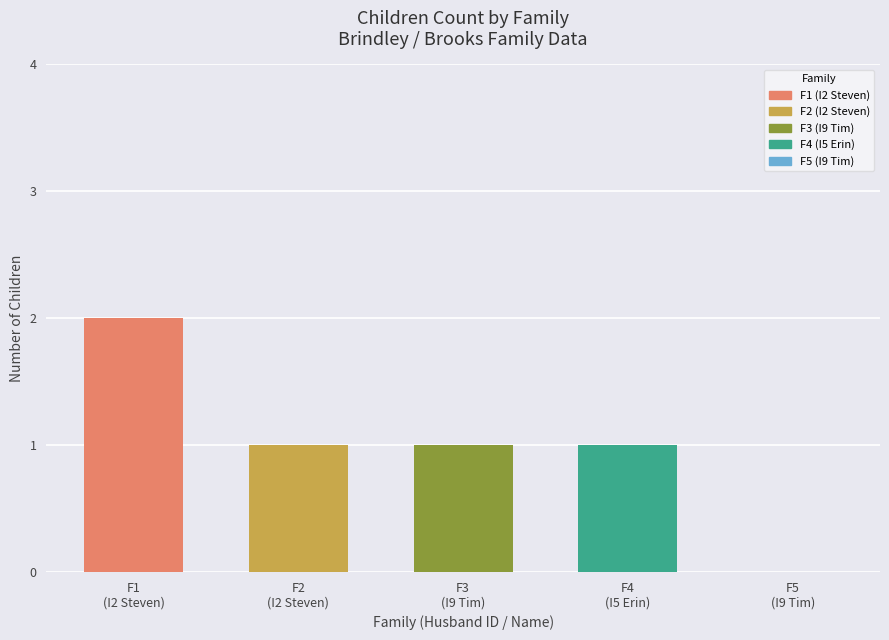

What is the change in value from F1
(I2 Steven) to F3
(I9 Tim)?

-1